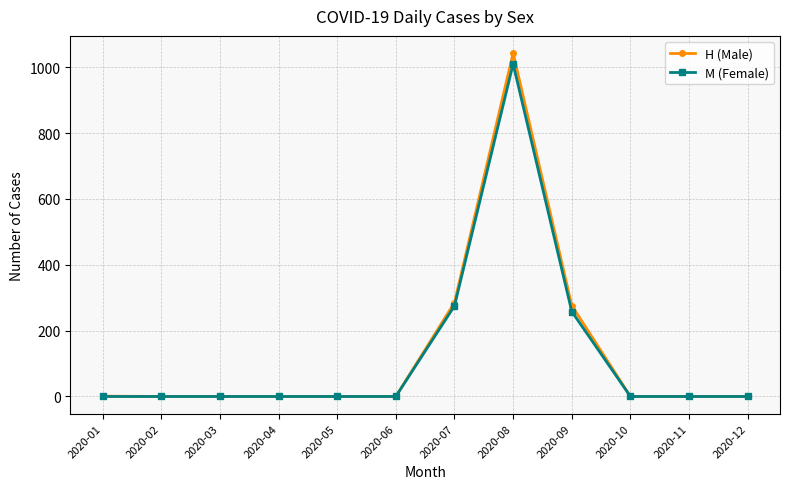

The value of M (Female) at 2020-12 is 403. True or false?

False